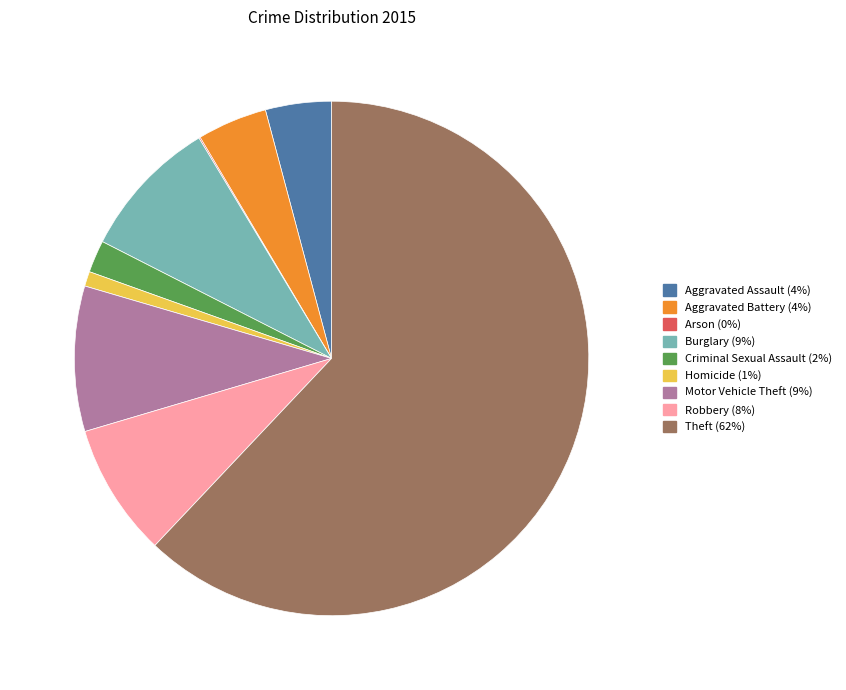

Is there any slice that represents more than half of the pie?

Yes